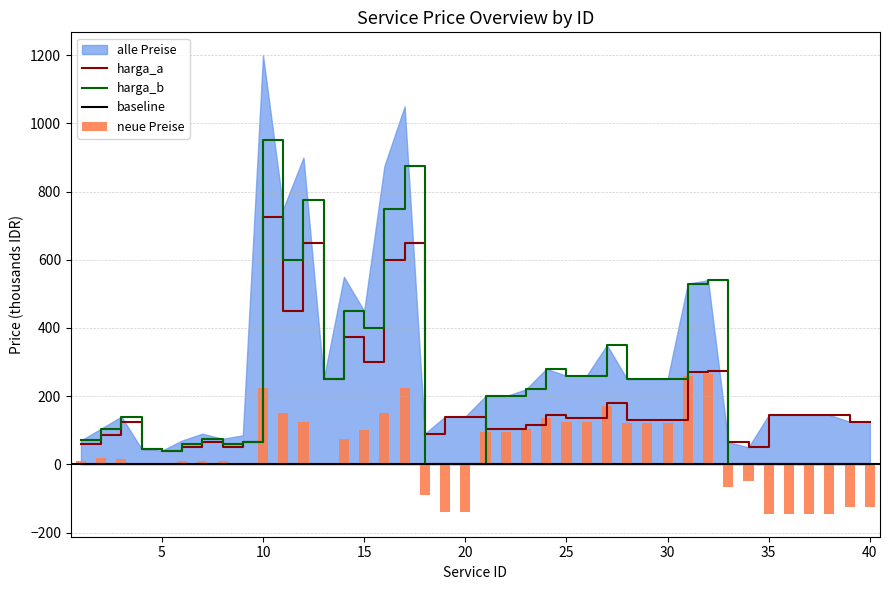

The harga_a series shows 123 at 13. True or false?

False